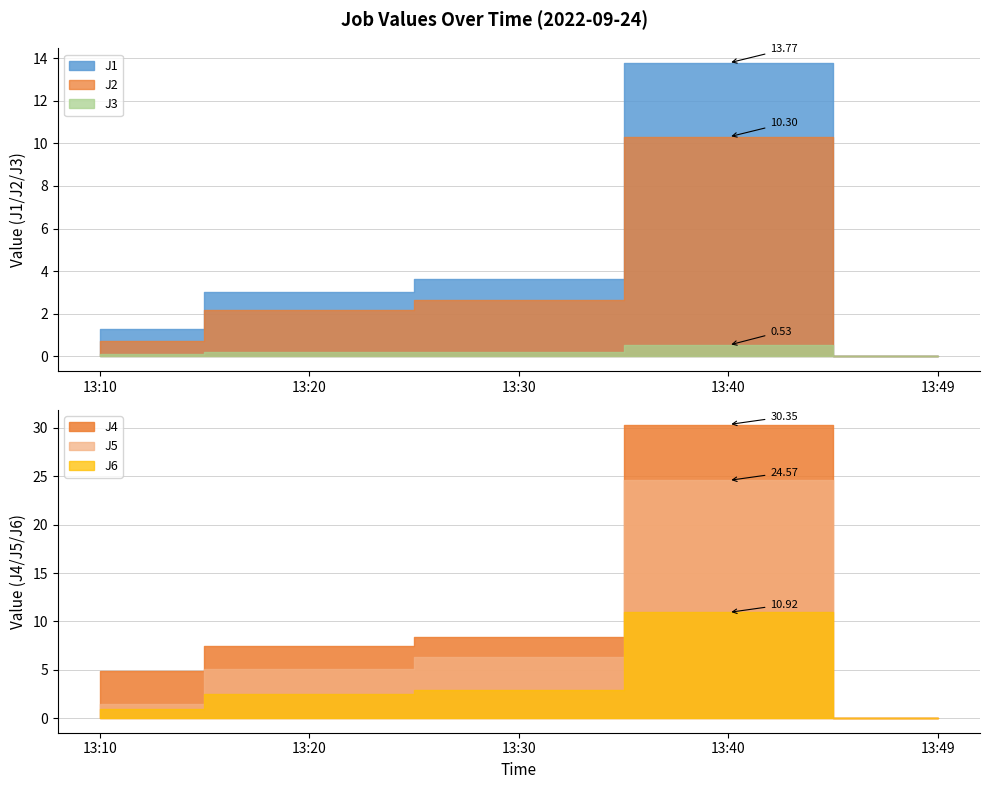

What is the sum of the J4 values at 13:10 and 13:40?

35.2